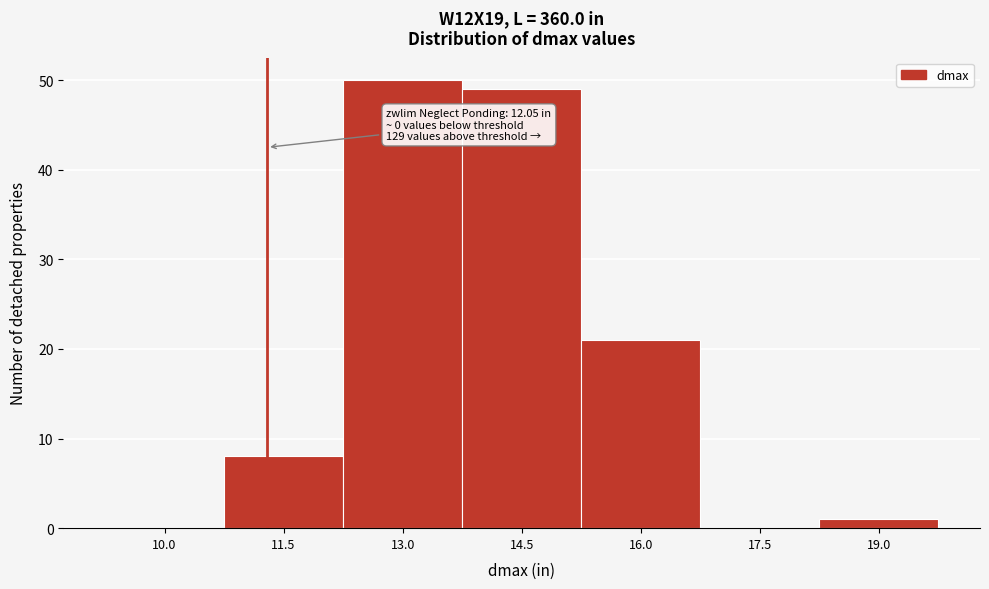

Reading left to right, extract all data points from this chart.

10.0=0	11.5=8	13.0=50	14.5=49	16.0=21	17.5=0	19.0=1